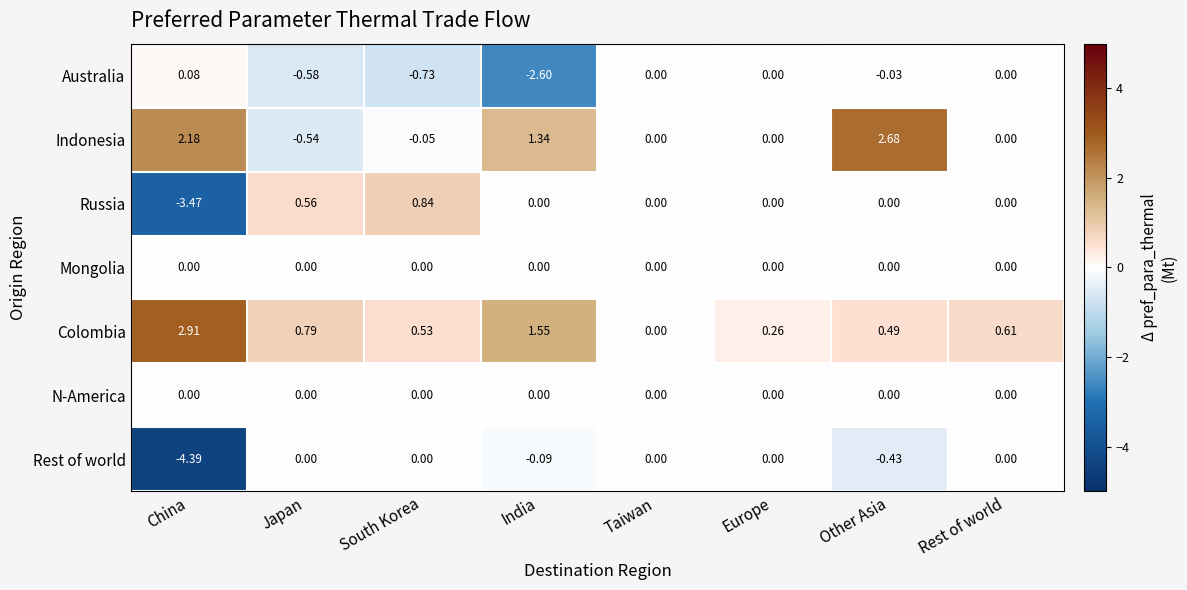

Where does the Russia series first go above 0?

Japan